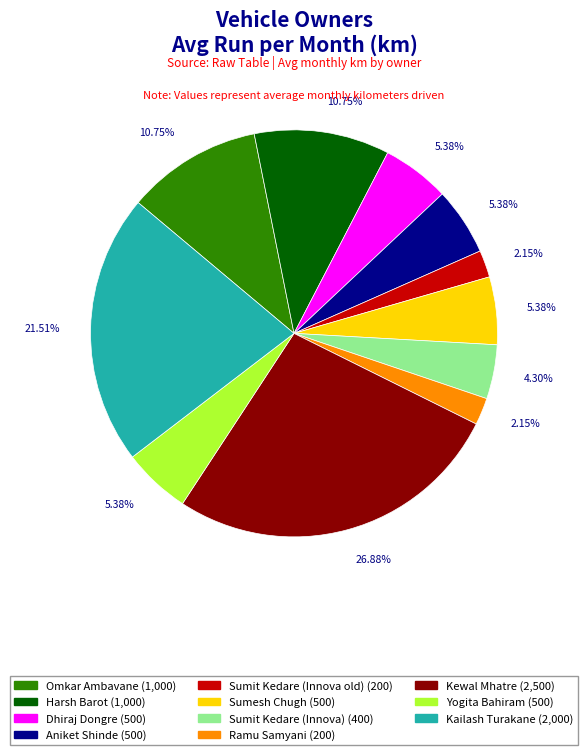

What is the total percentage of Sumesh Chugh and Kewal Mhatre?

32.3%